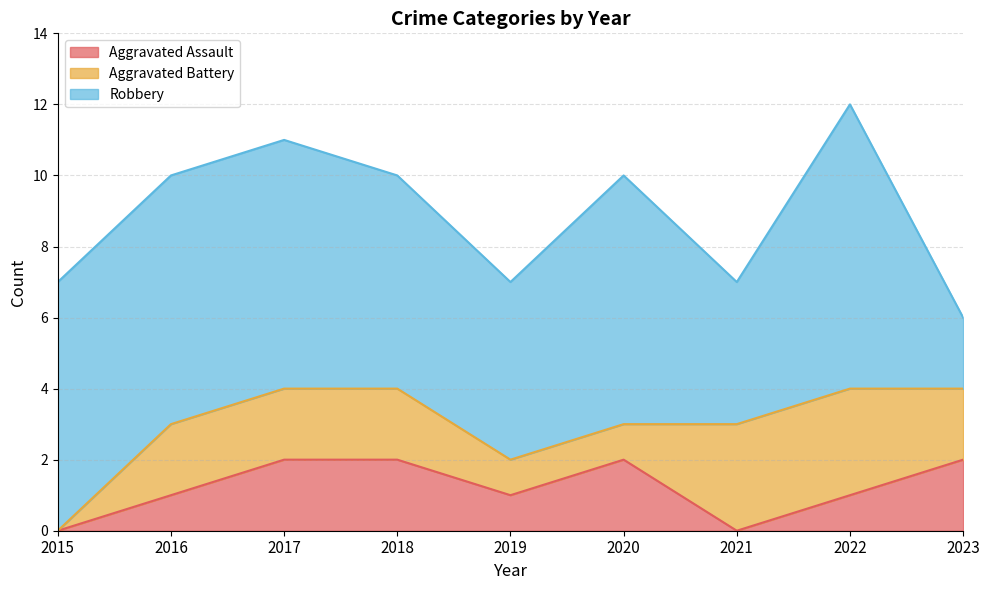

Does the chart have visible grid lines?

Yes